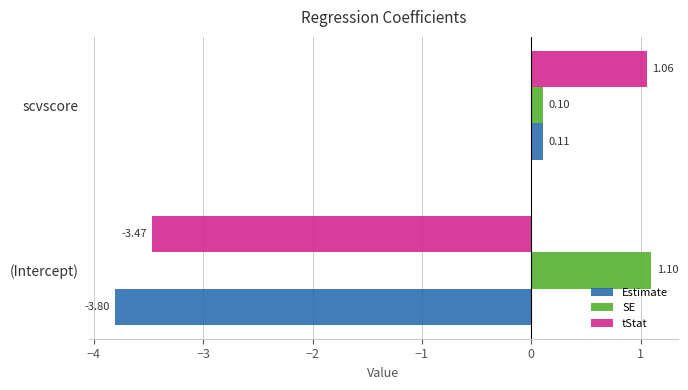

Count the number of categories in the chart.

2